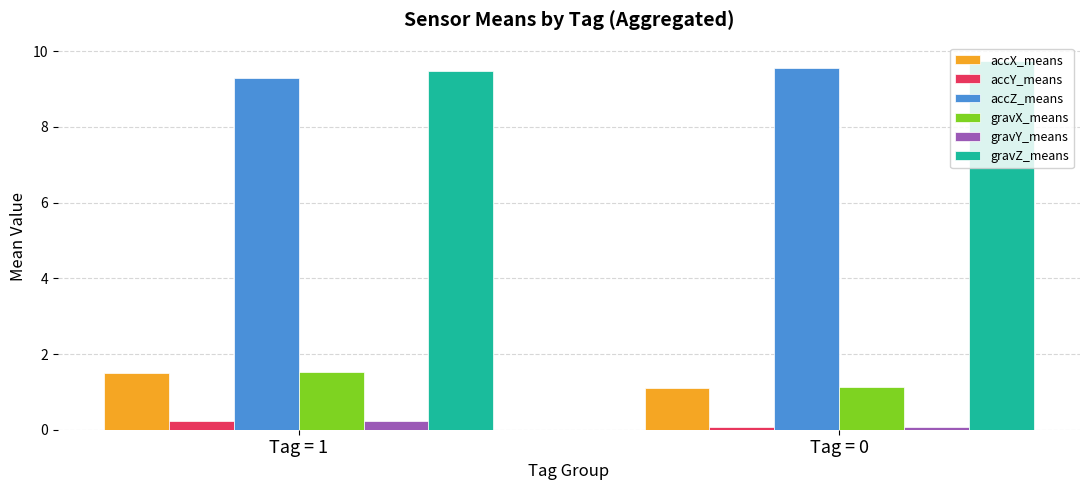

Which category has the highest value in the accX_means series?

Tag = 1